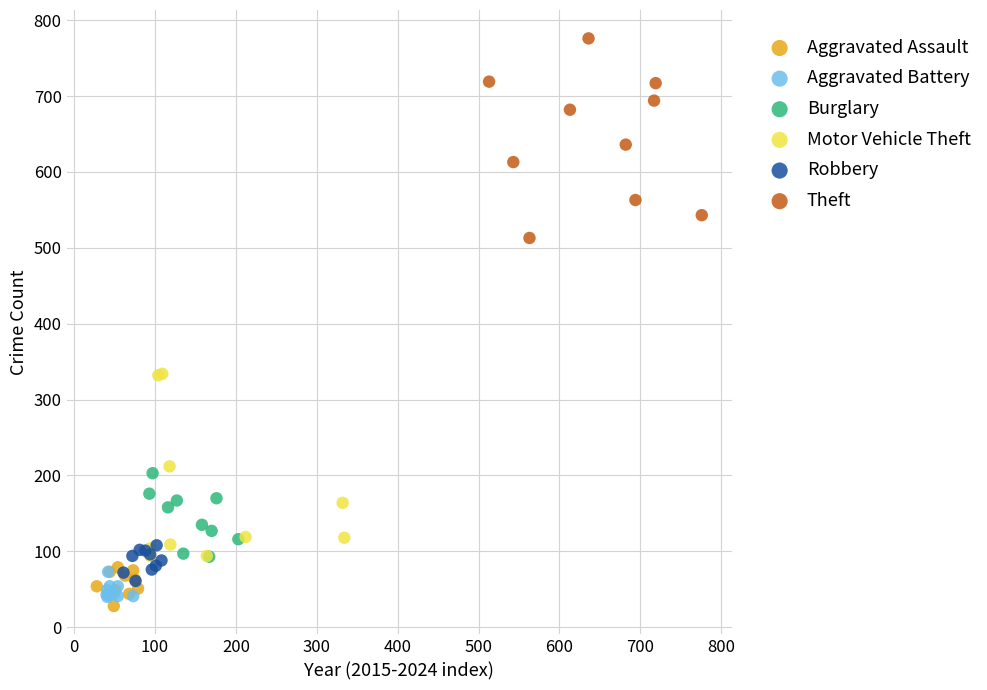

What are all the series names shown in the legend?

Aggravated Assault, Aggravated Battery, Burglary, Motor Vehicle Theft, Robbery, Theft